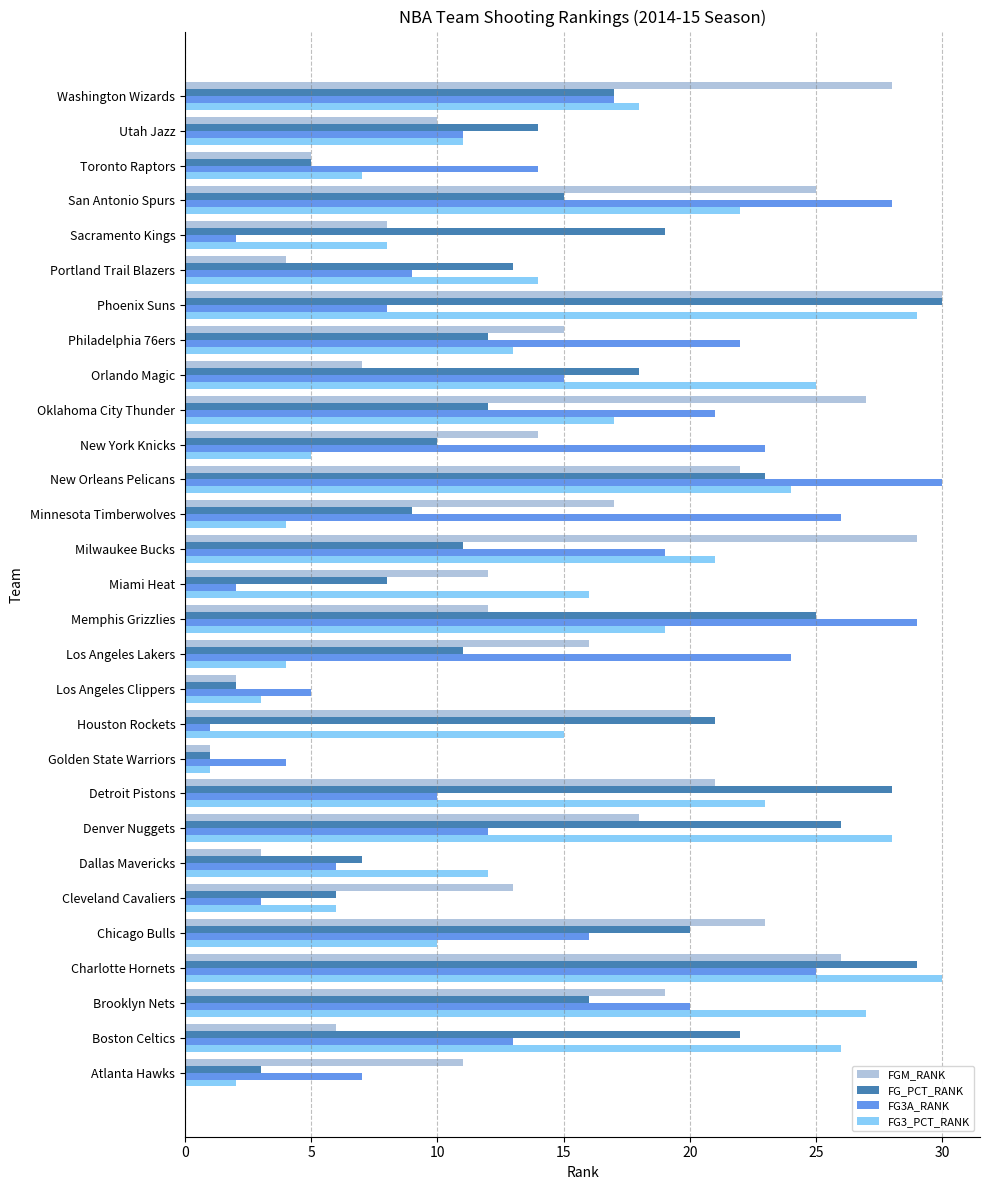

What is the highest value of the FG_PCT_RANK series?

30